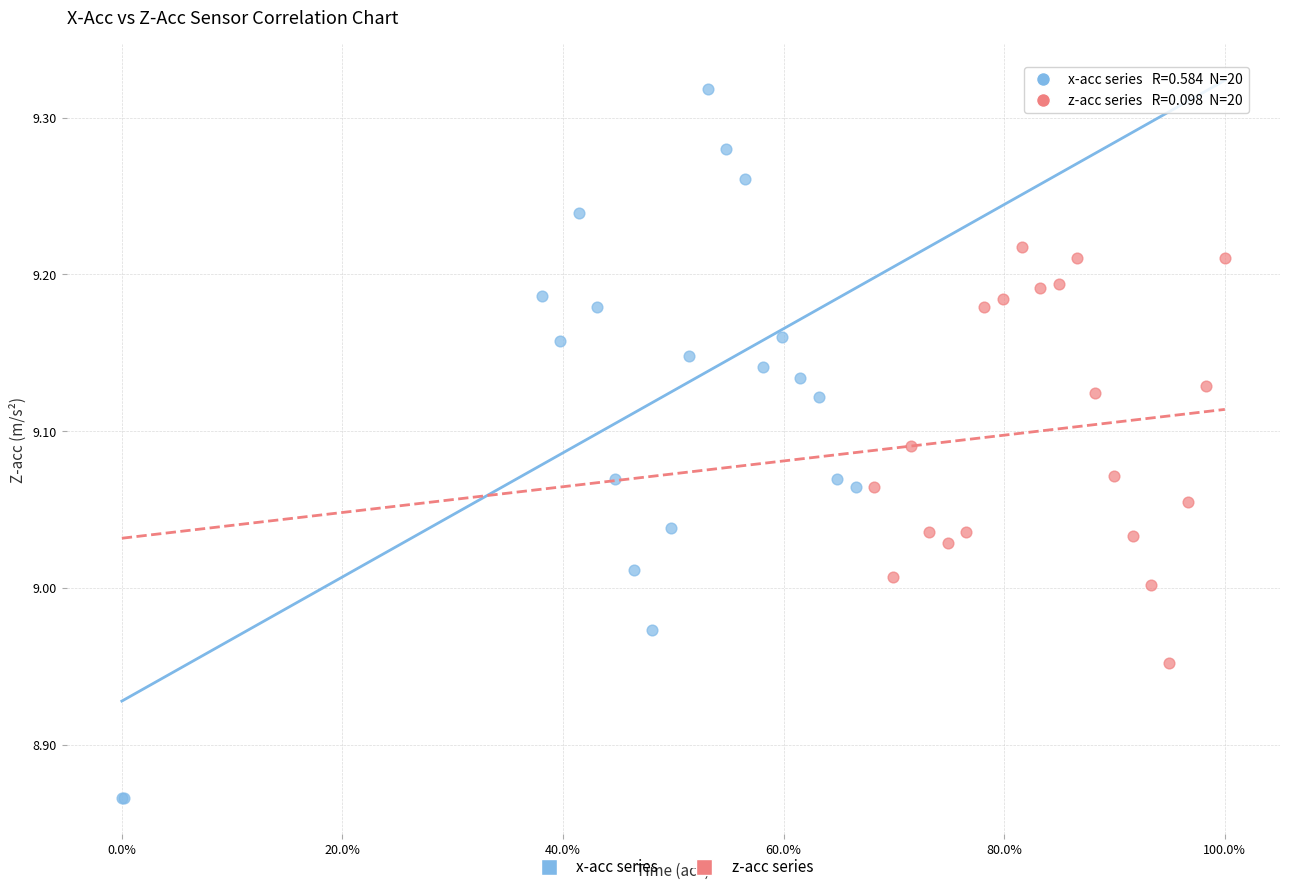

Which series has the largest Y range (max minus min)?

x-acc series